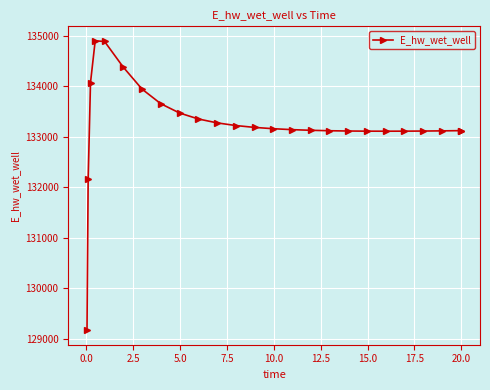

What is the difference between the maximum and second lowest values?

2739.6